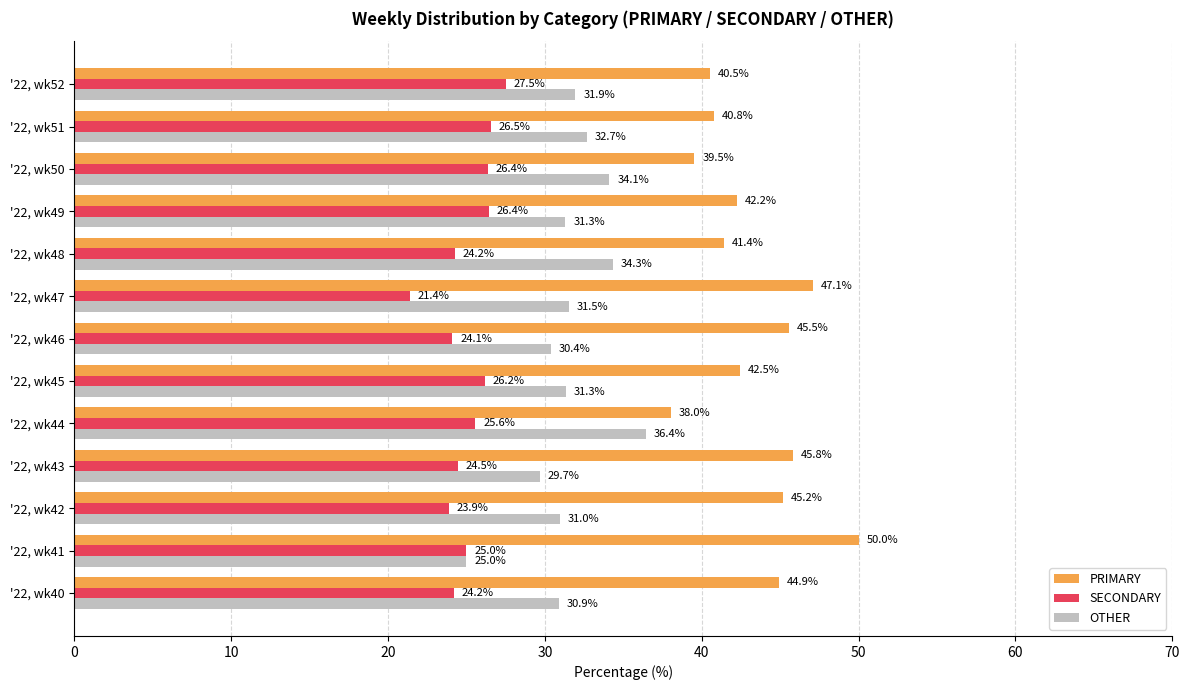

True or false: OTHER has a value of 45.0 at '22, wk52.

False